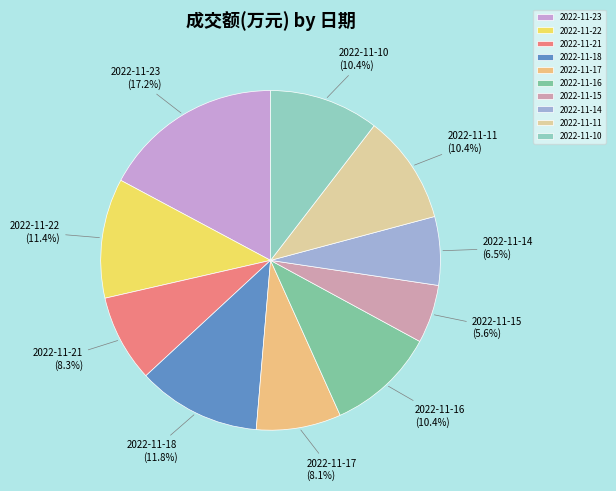

Which has a higher value, 2022-11-21 or 2022-11-14?

2022-11-21